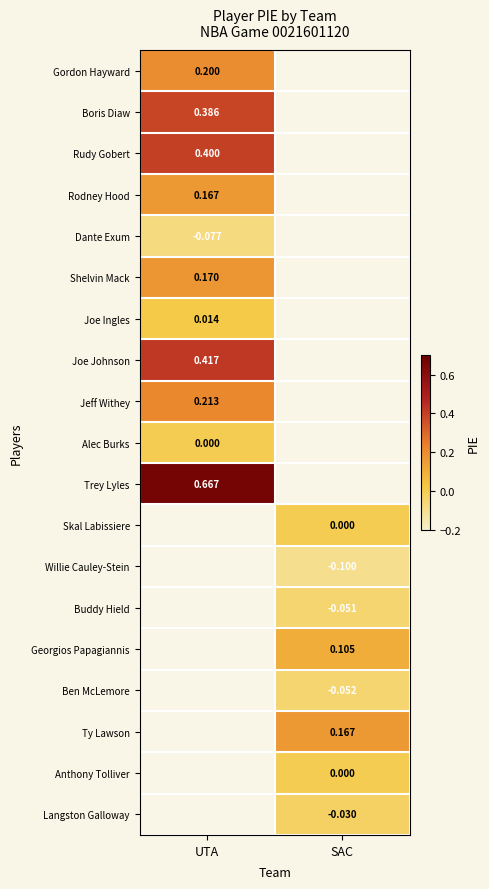

How many distinct data groups are displayed?

19